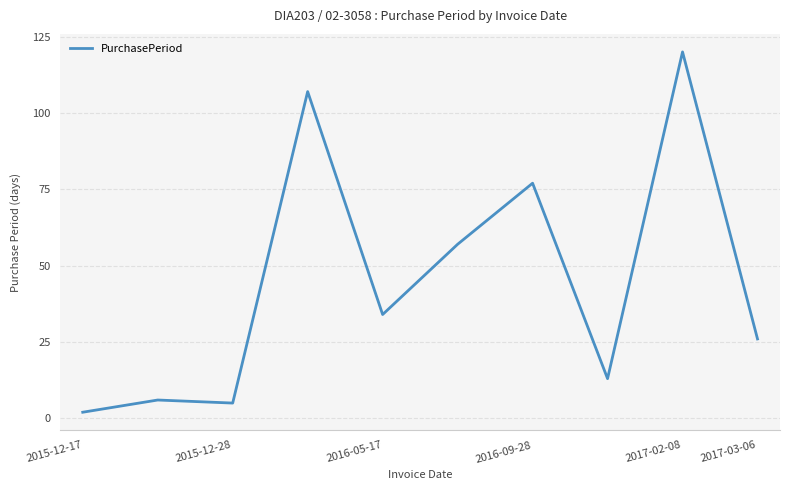

What is the difference between the maximum and minimum values?

118